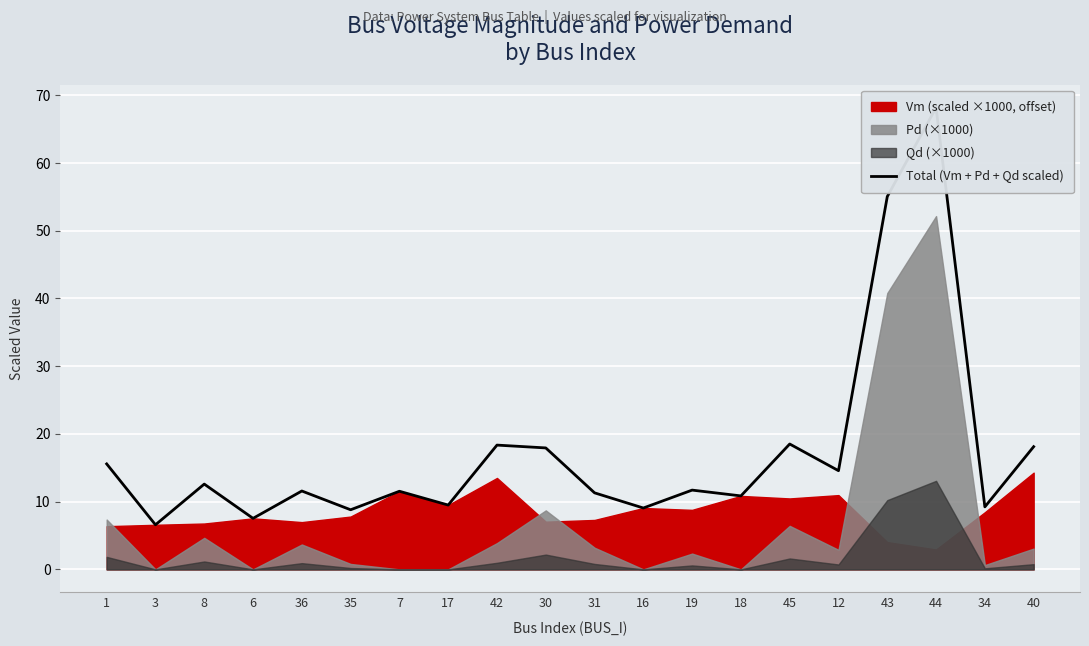

What is the sum of all values?

346.5